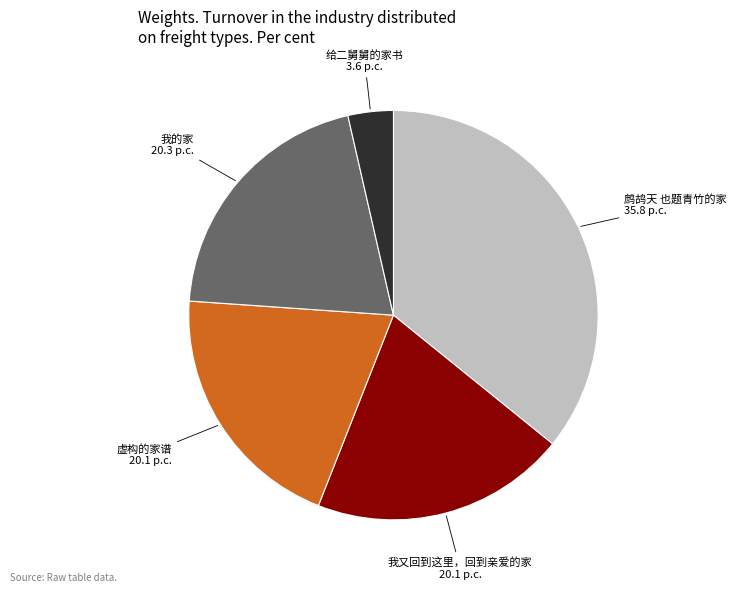

Does any single category account for the majority?

No